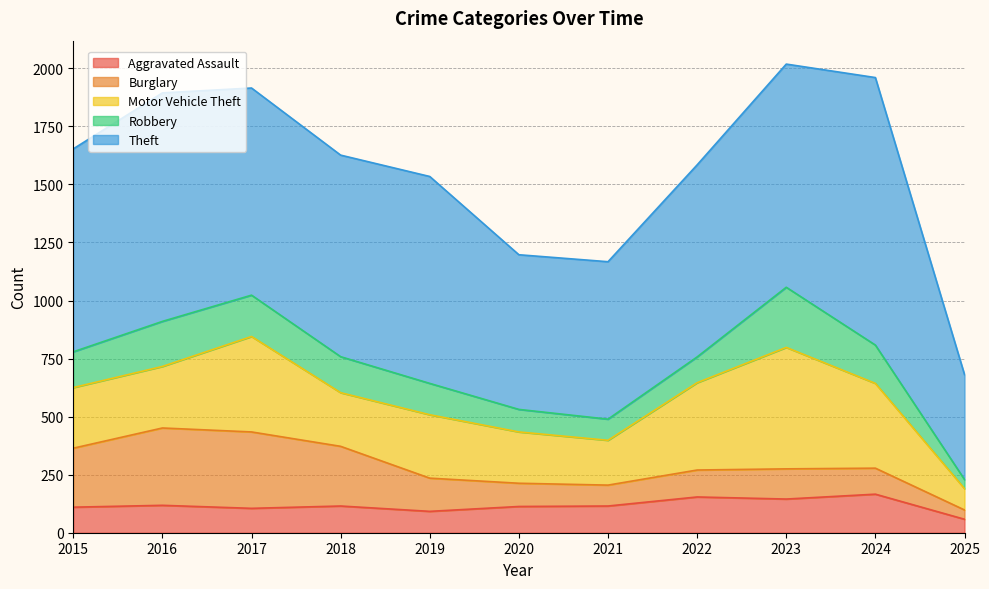

Is it true that Burglary equals 116 at 2022?

True